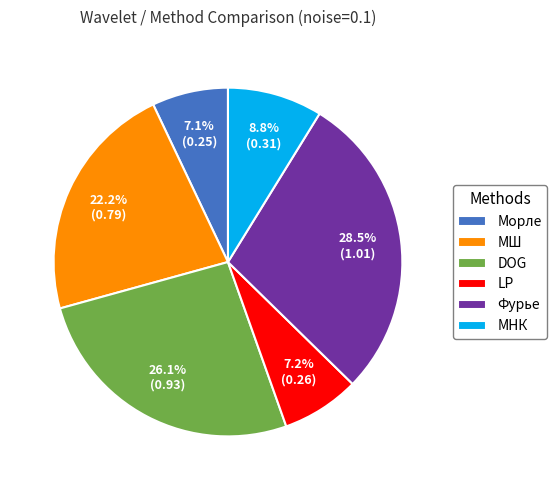

Is there a majority slice in this chart?

No